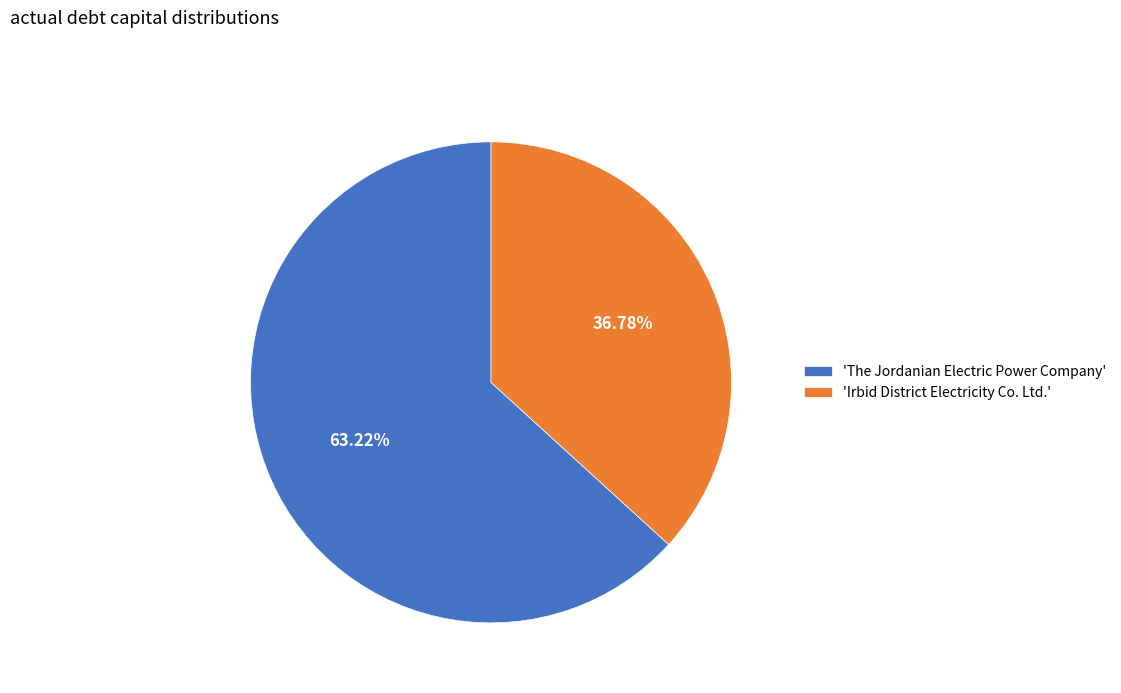

To the nearest percent, what is the average slice percentage?

50%